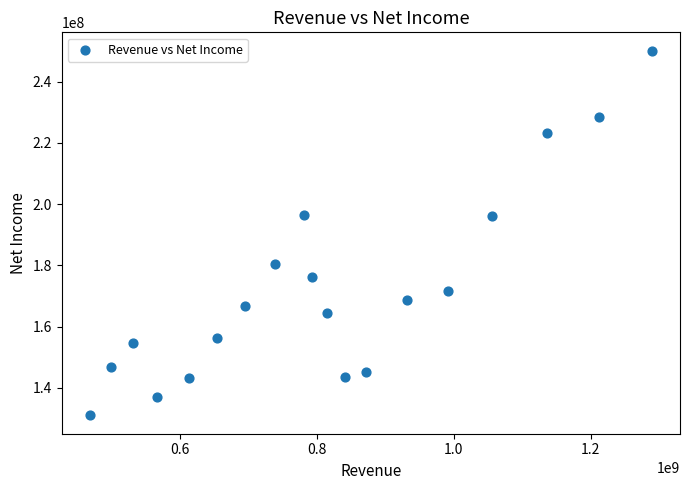

What is the range of Y values (max minus min)?

119173000